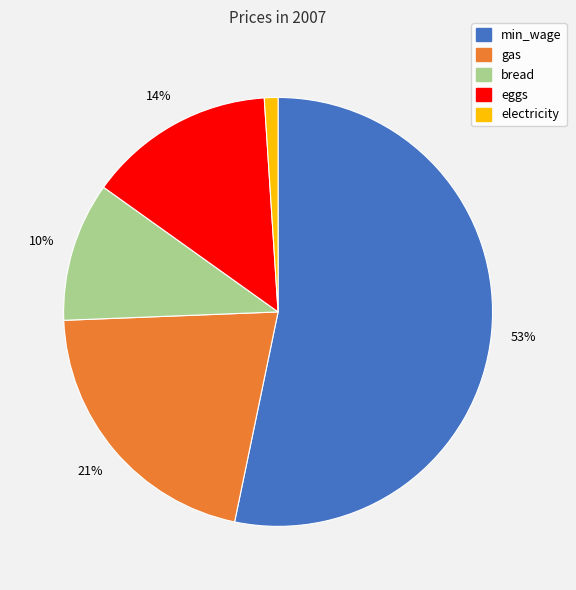

Is the sum of bread and gas greater than half?

No